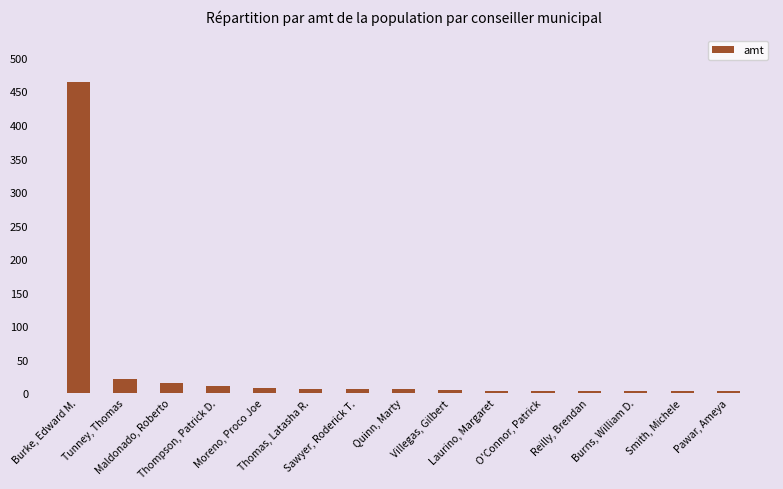

What is the difference between the second highest and minimum values?

18